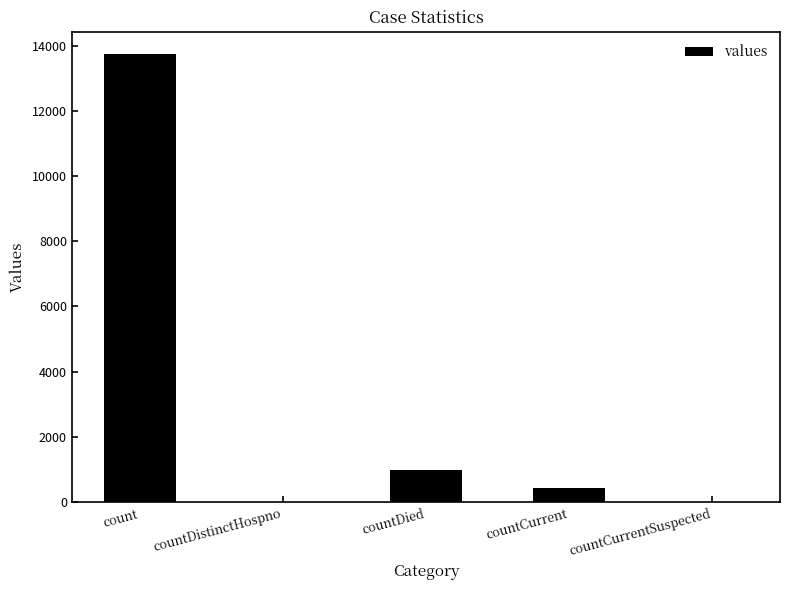

Which label corresponds to the largest value in the chart?

count